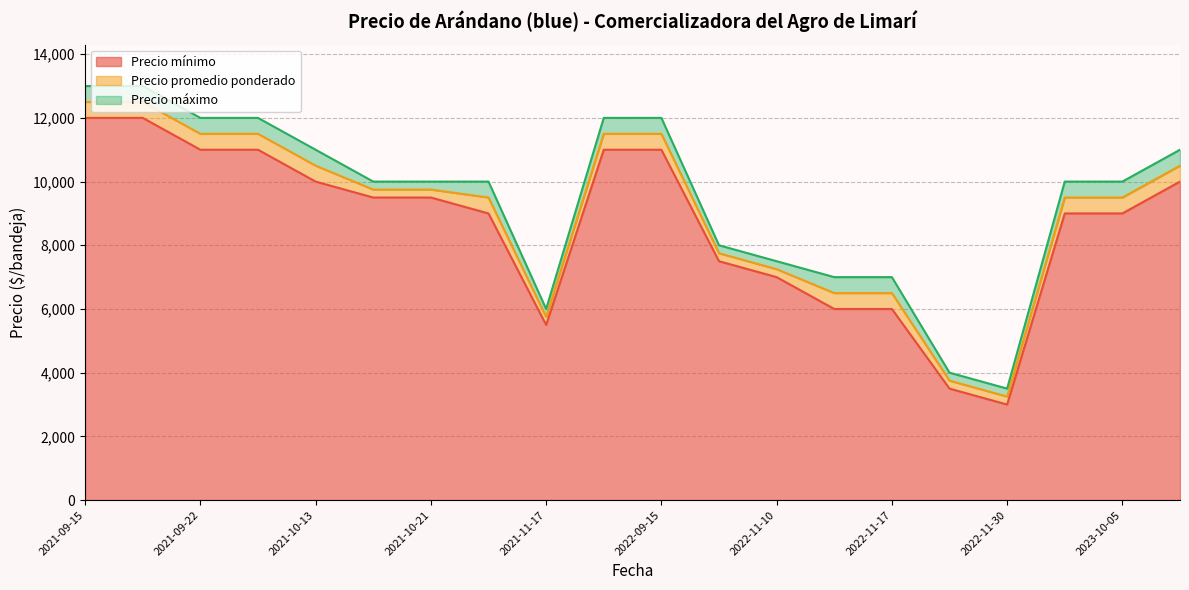

Which series has the largest range (max minus min)?

Precio máximo